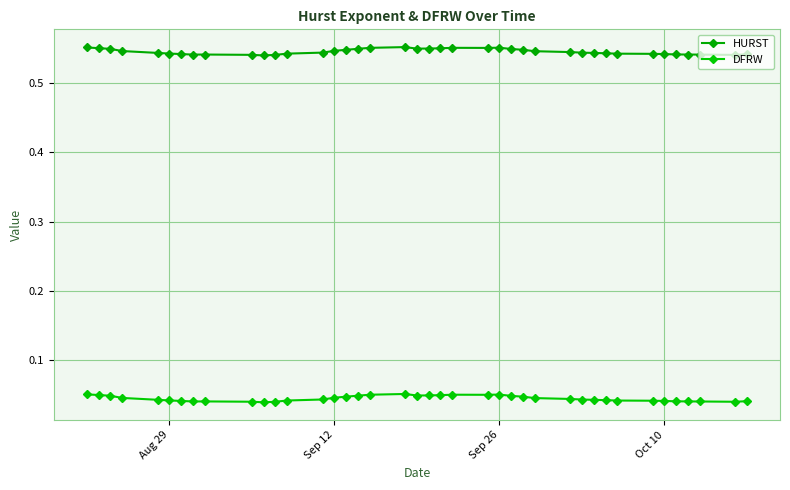

True or false: DFRW and HURST cross at least once.

False